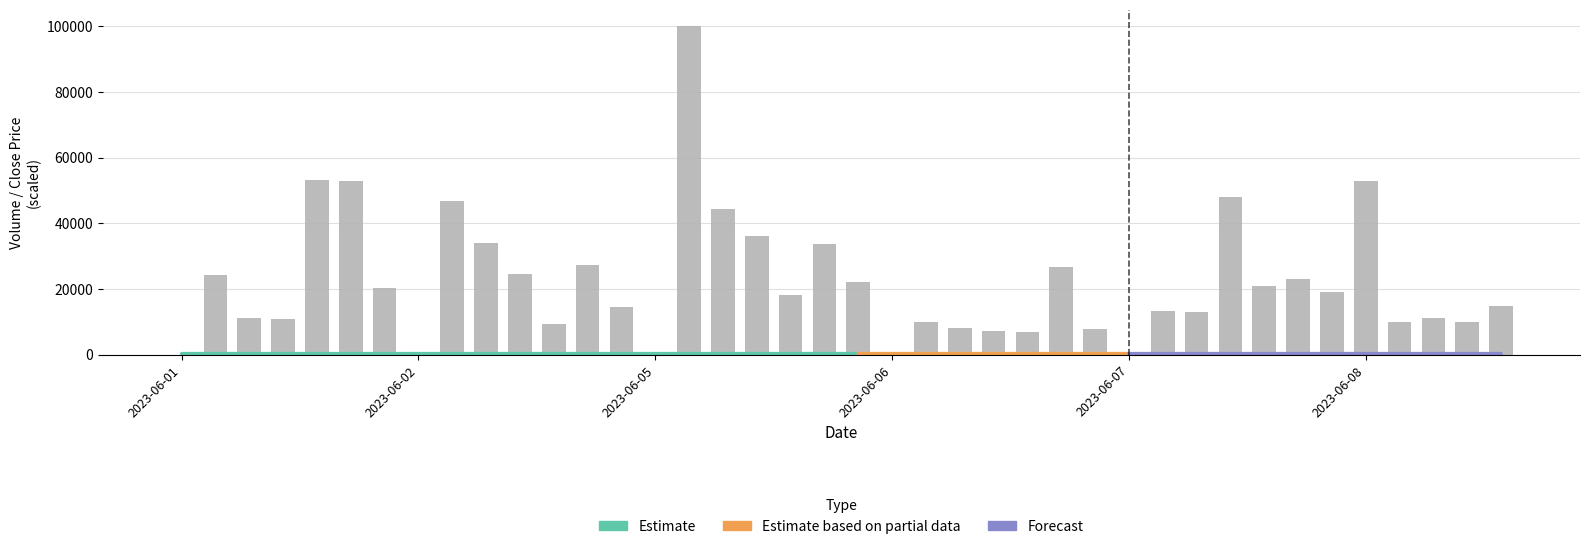

What is the label of the 28th bar from the right?

2023-06-02 14:15